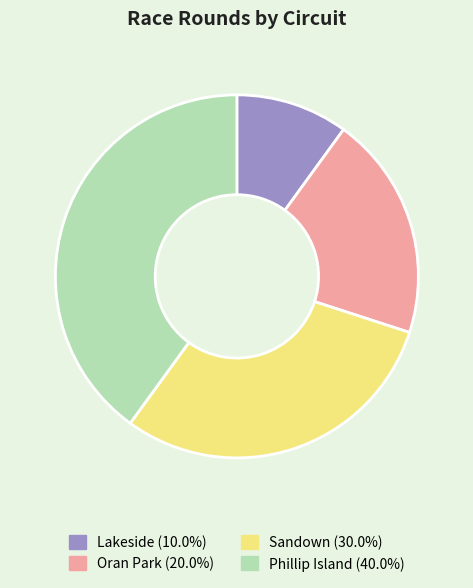

Approximately how many times larger is the value at Phillip Island (40.0%) compared to Oran Park (20.0%)?

2.0